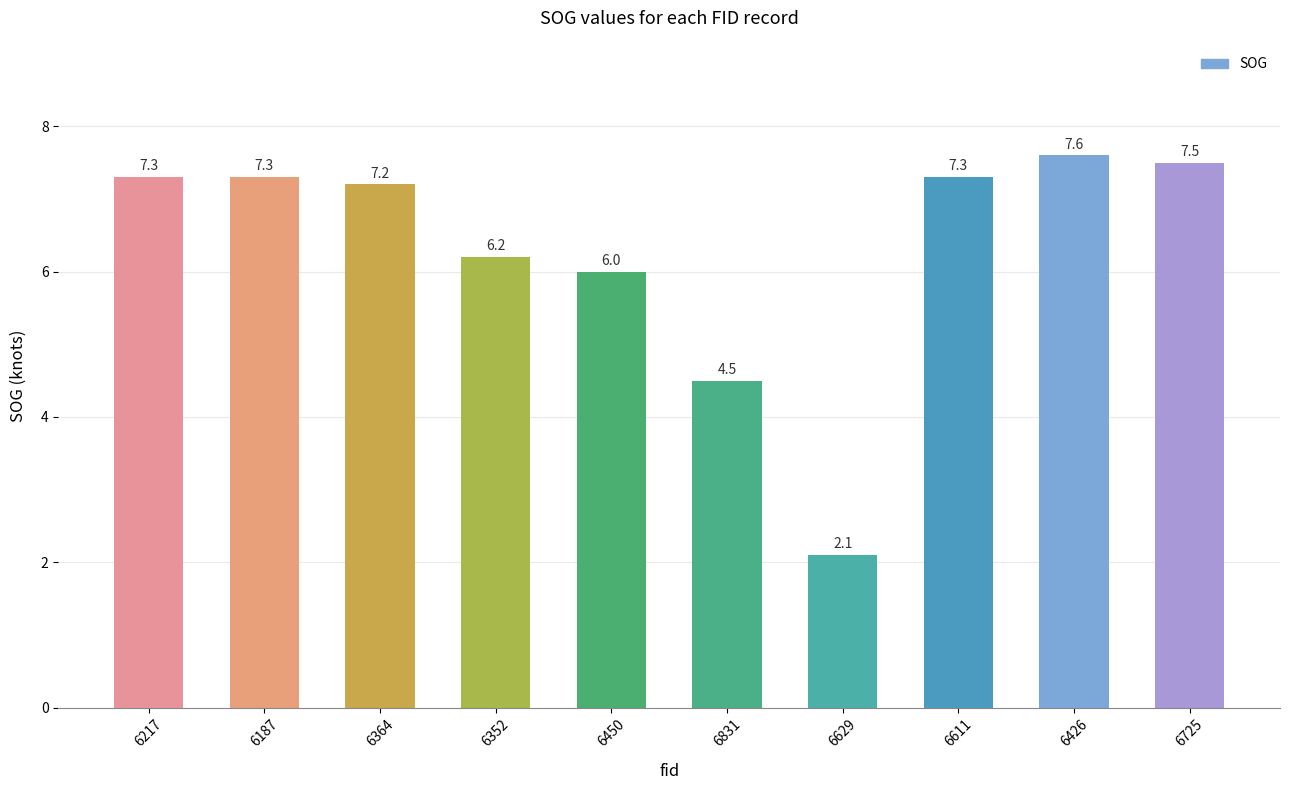

What is the label of the 8th bar from the right?

6364